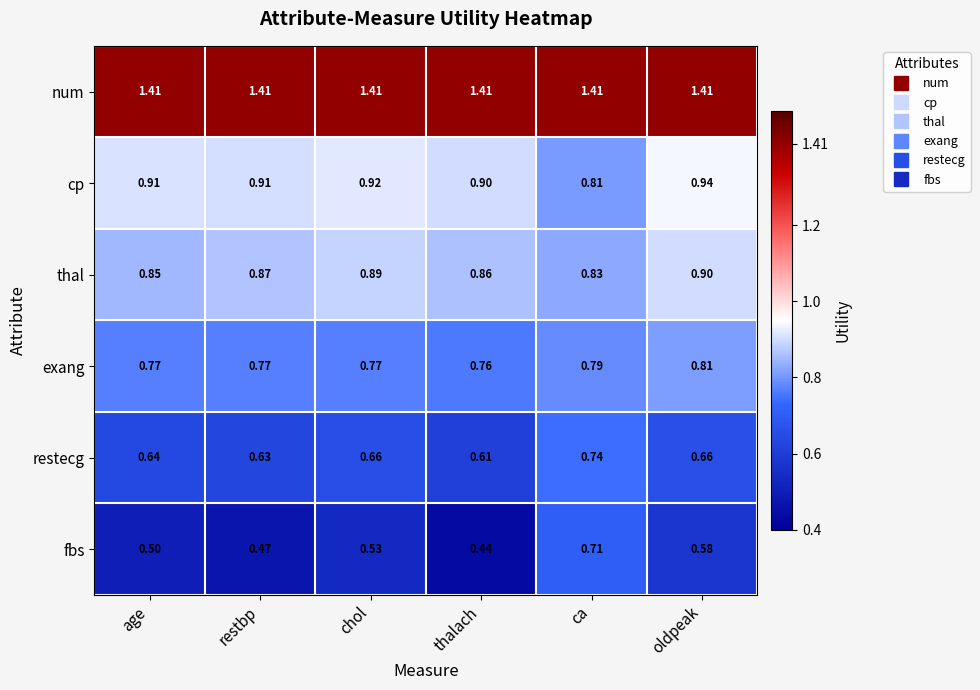

Which label corresponds to the smallest value in the chart?

thalach